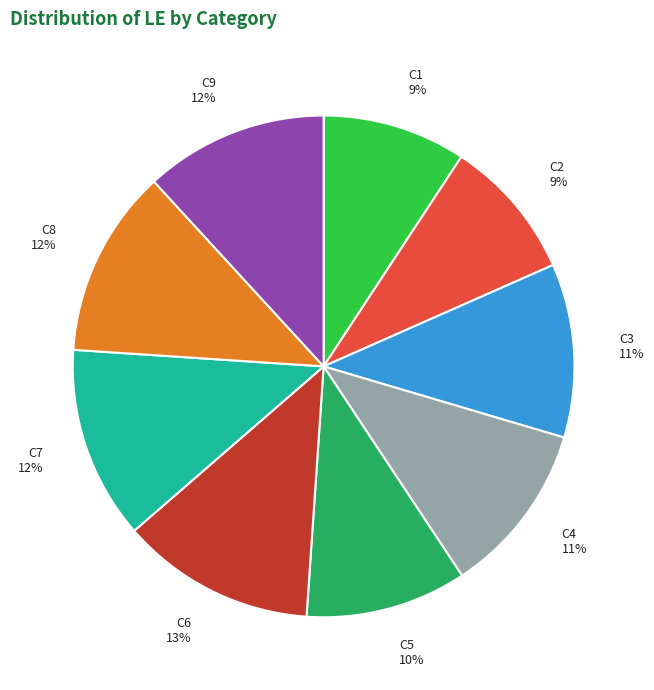

To the nearest percent, what is the difference between the C3 and C1 slice percentages?

2%